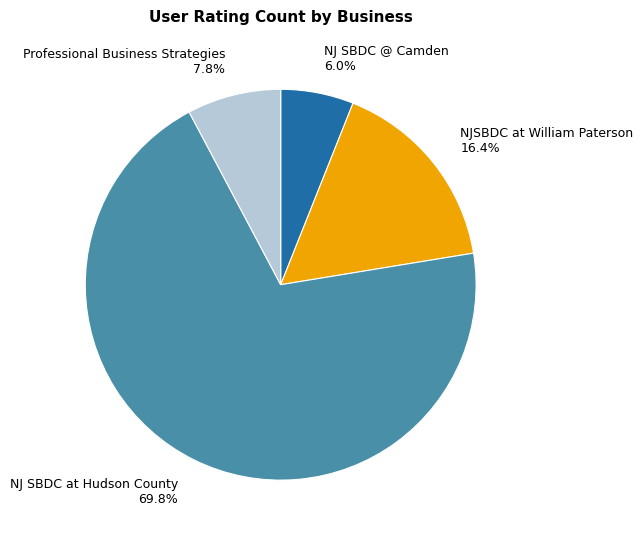

Does any single category account for the majority?

Yes